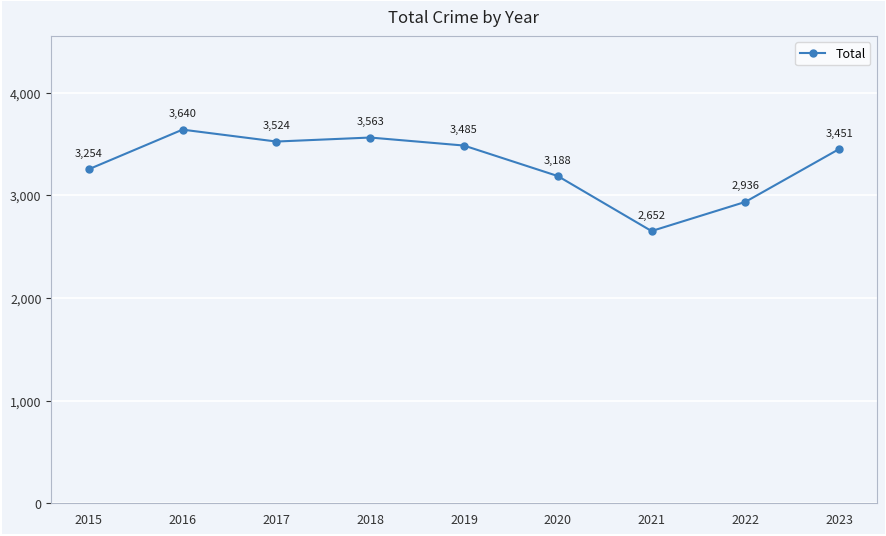

Reading left to right, list all the values displayed in this chart.

3254	3640	3524	3563	3485	3188	2652	2936	3451